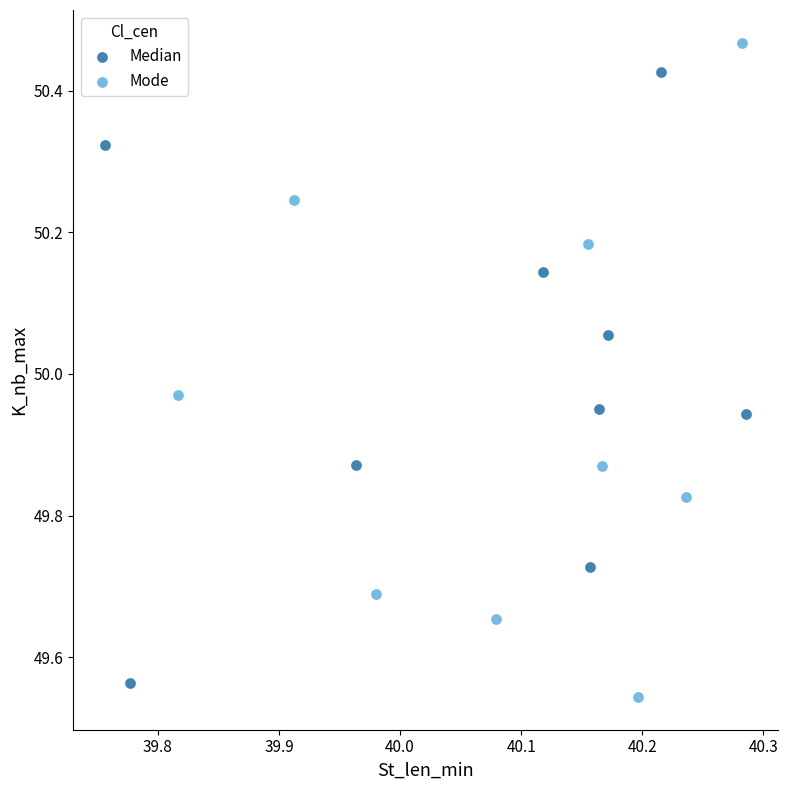

Which series contains the highest Y value?

Mode